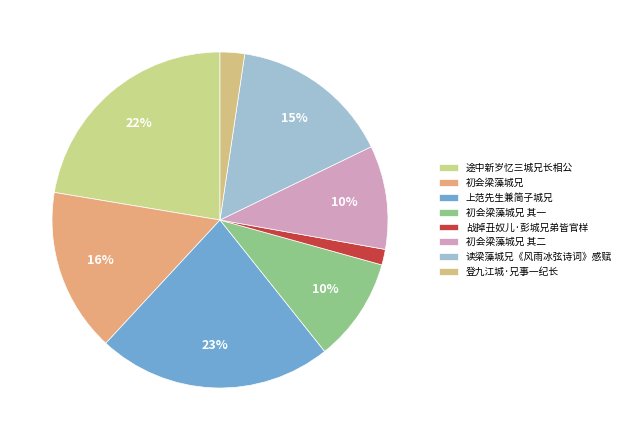

How many slices are in this pie chart?

8